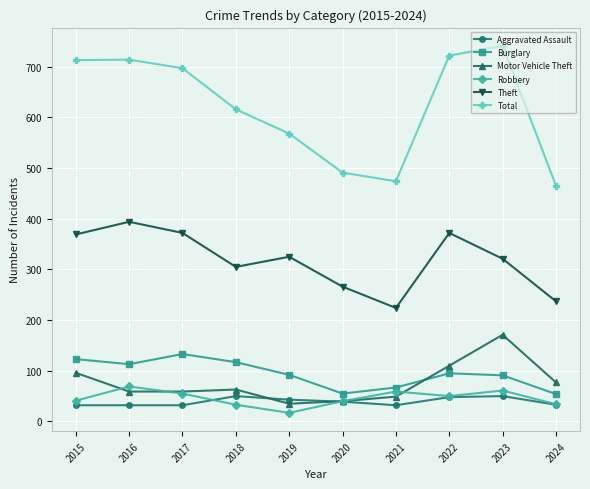

Does the chart have visible grid lines?

Yes